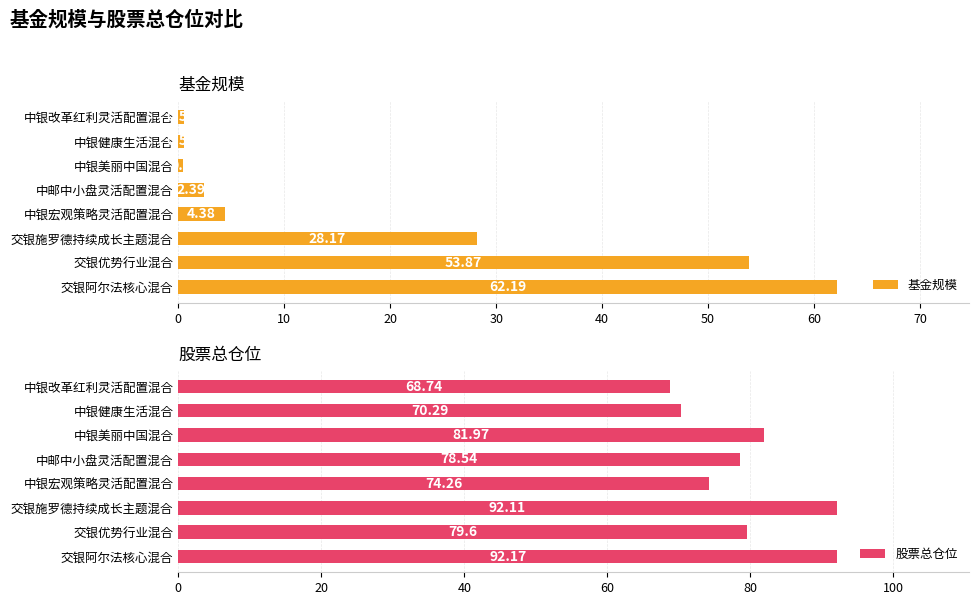

Rank the series by their average value, from lowest to highest.

基金规模, 股票总仓位